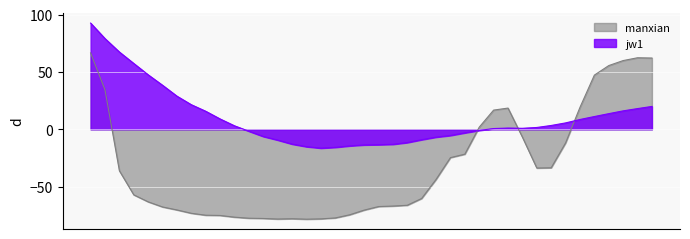

In manxian, how many points are higher than both neighbors (excluding endpoints)?

3